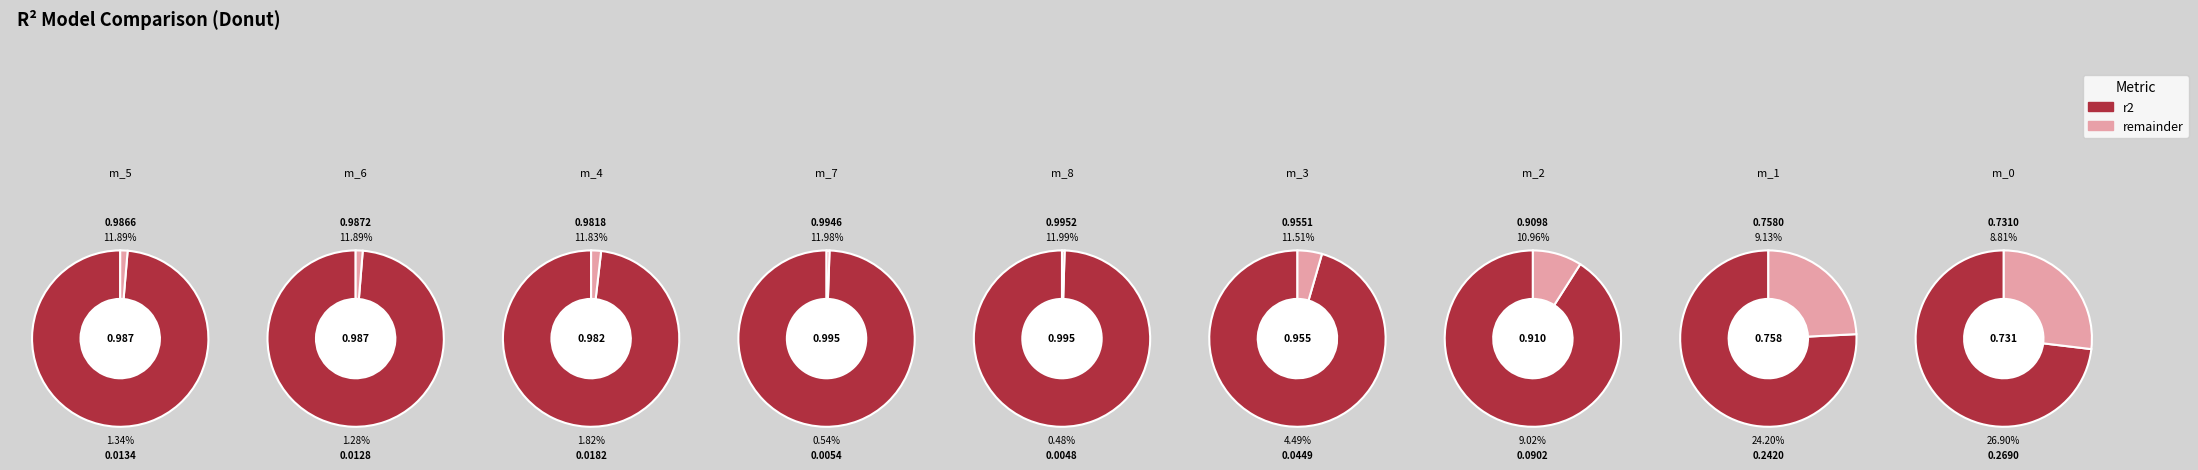

The model_2_0_0 slice represents 9% of the pie. True or false?

True